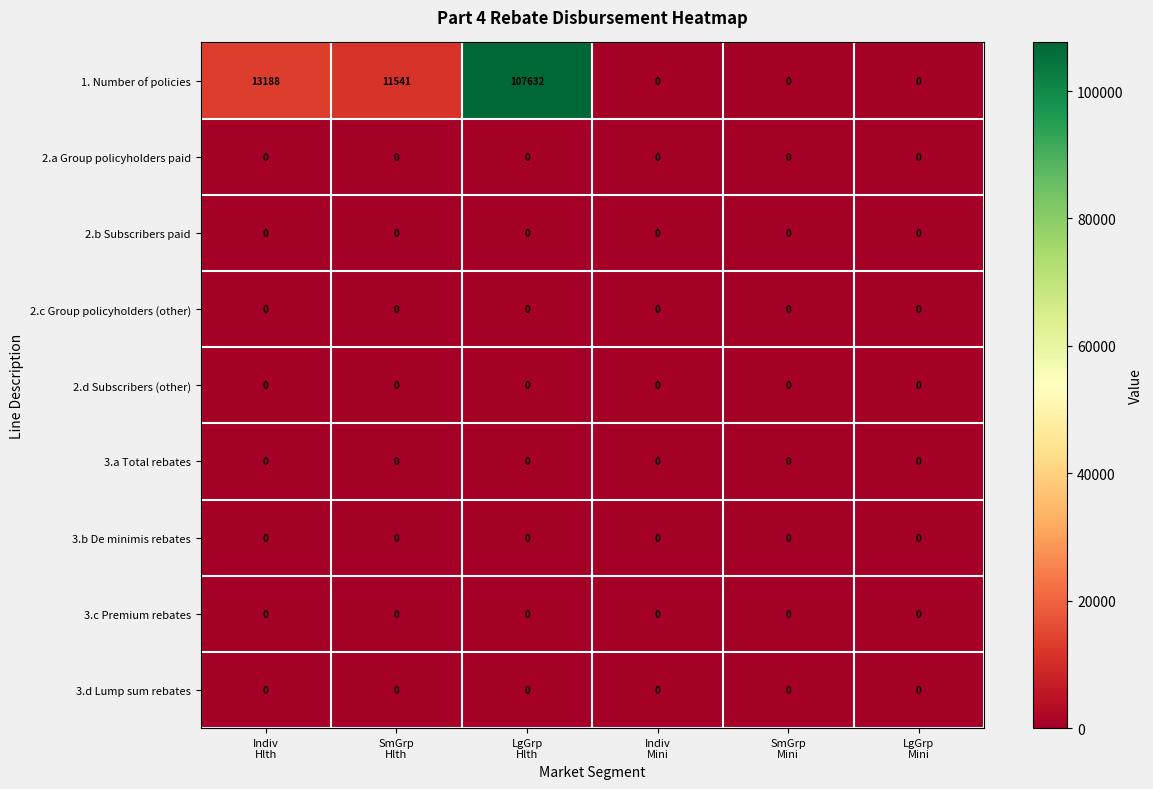

Which series has the largest total across all categories?

1. Number of policies